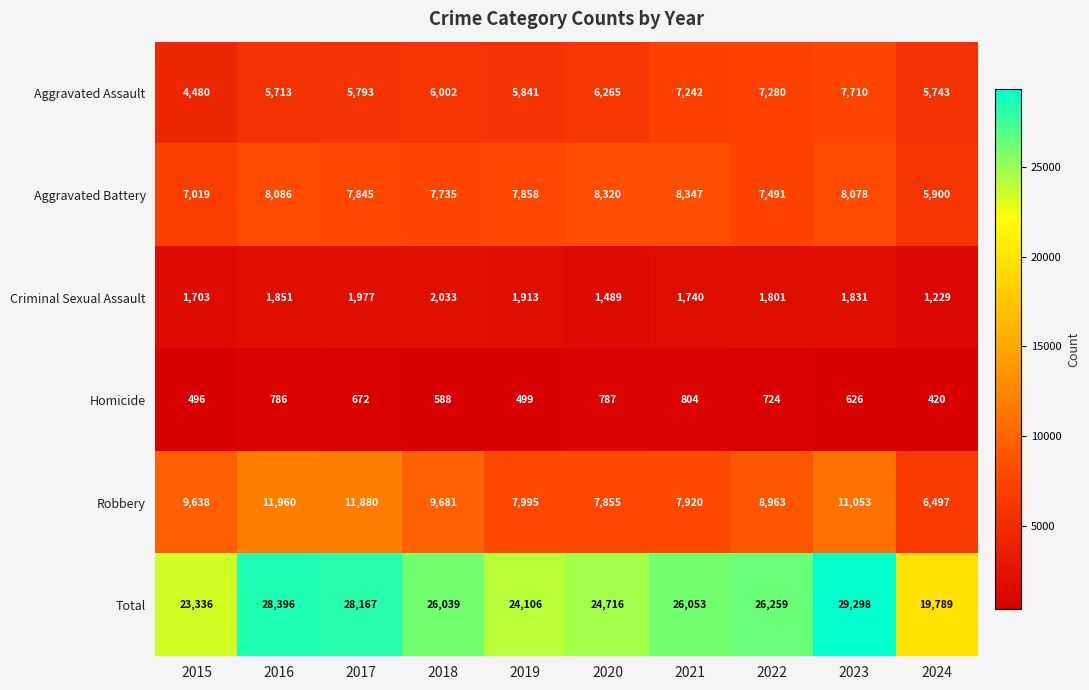

Is it true that Robbery equals 4681 at 2023?

False